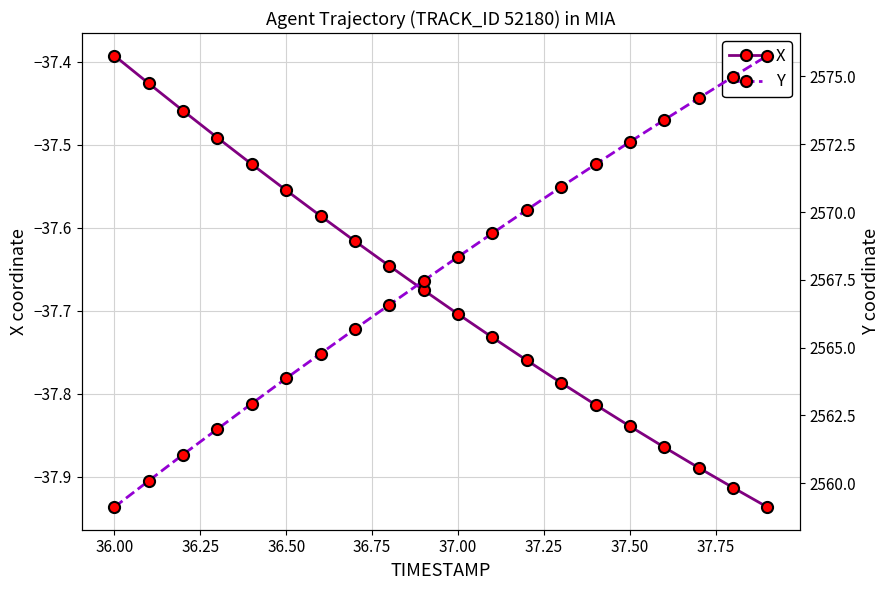

At which label is X closest to -37?

36.00